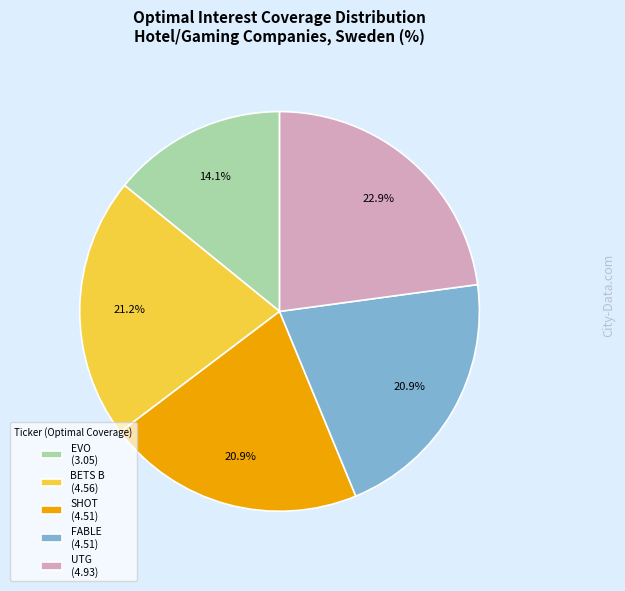

Which has a higher value, EVO (3.05) or BETS B (4.56)?

BETS B (4.56)